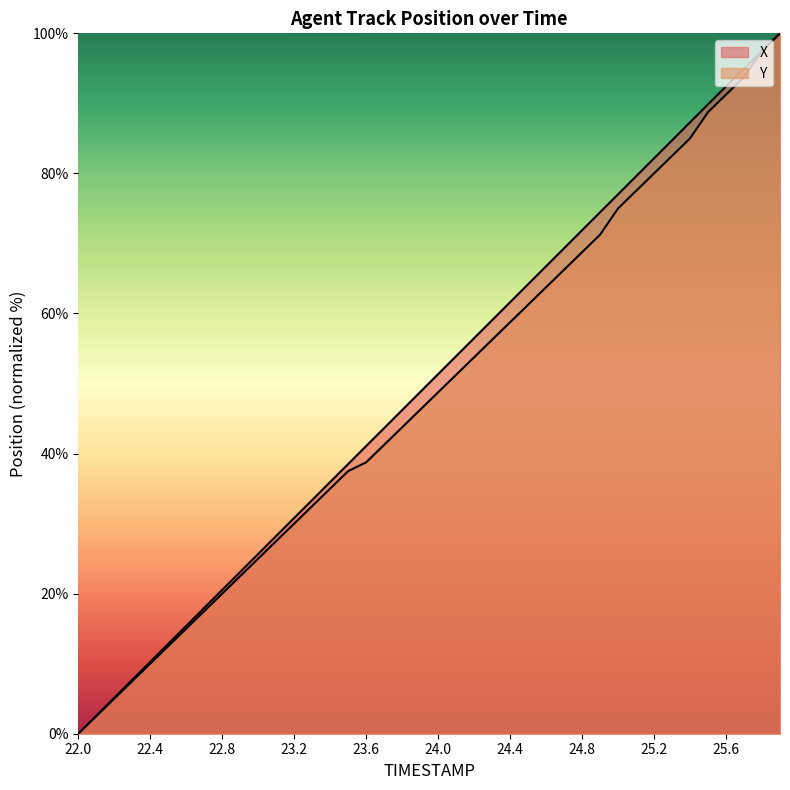

Which series ends up on top after the final intersection of Y and X?

Y